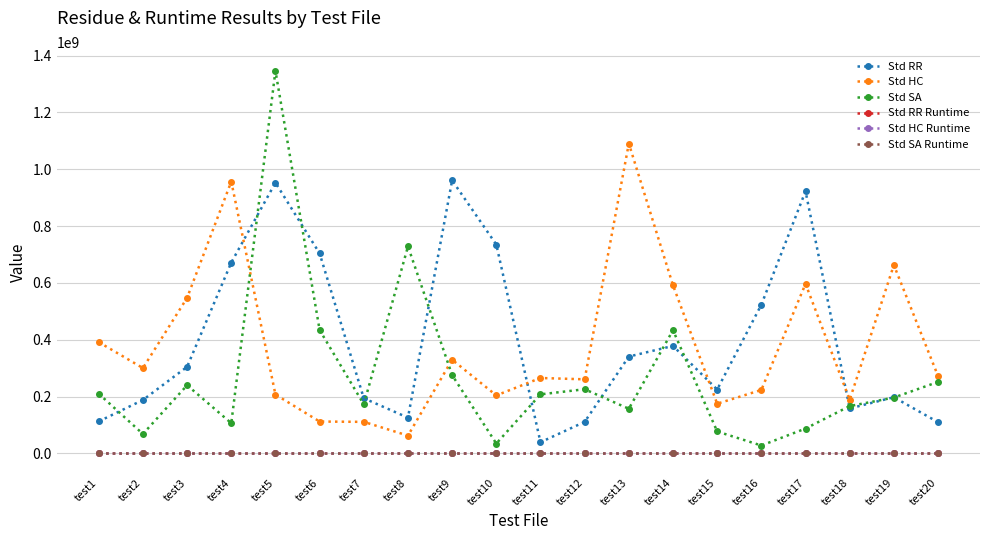

Is the value of Std RR at test10 greater than the value of Std RR Runtime at test13?

Yes